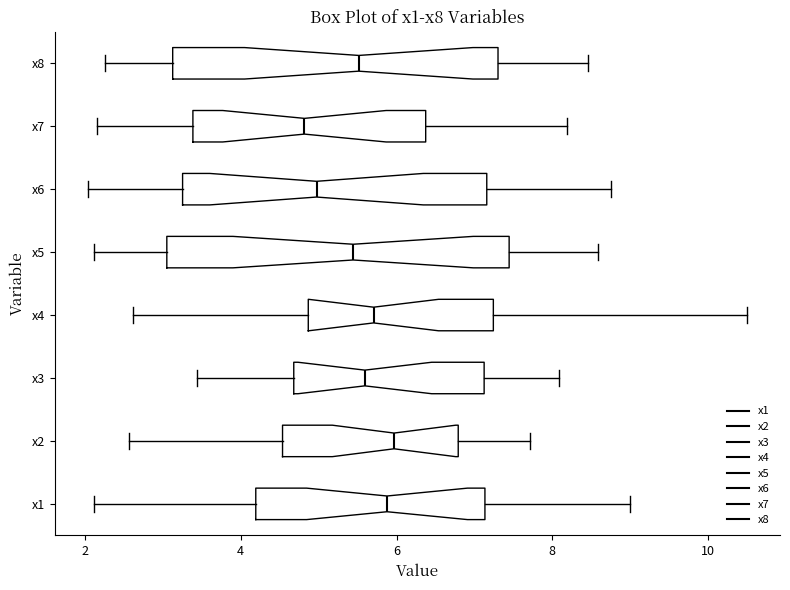

Where does the median line of the box for x8 sit on the x-axis? The values are not printed on the chart, so give them approximately, as read against the axis.

5.6